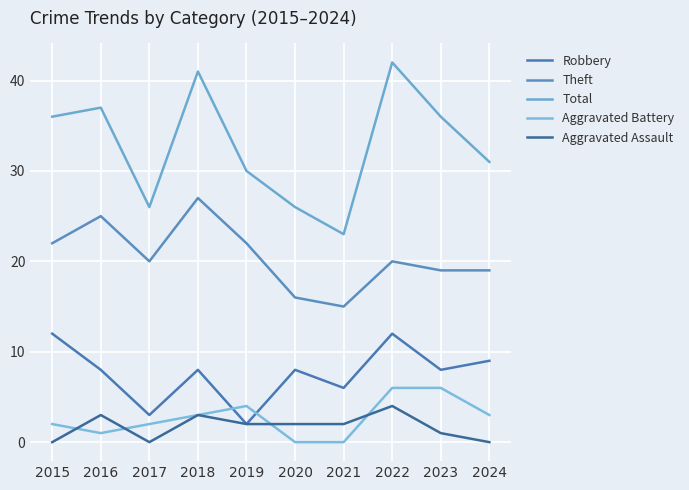

Reading left to right, extract all data points from this chart.

Robbery: 2015=12	2016=8	2017=3	2018=8	2019=2	2020=8	2021=6	2022=12	2023=8	2024=9
Theft: 2015=22	2016=25	2017=20	2018=27	2019=22	2020=16	2021=15	2022=20	2023=19	2024=19
Total: 2015=36	2016=37	2017=26	2018=41	2019=30	2020=26	2021=23	2022=42	2023=36	2024=31
Aggravated Battery: 2015=2	2016=1	2017=2	2018=3	2019=4	2020=0	2021=0	2022=6	2023=6	2024=3
Aggravated Assault: 2015=0	2016=3	2017=0	2018=3	2019=2	2020=2	2021=2	2022=4	2023=1	2024=0